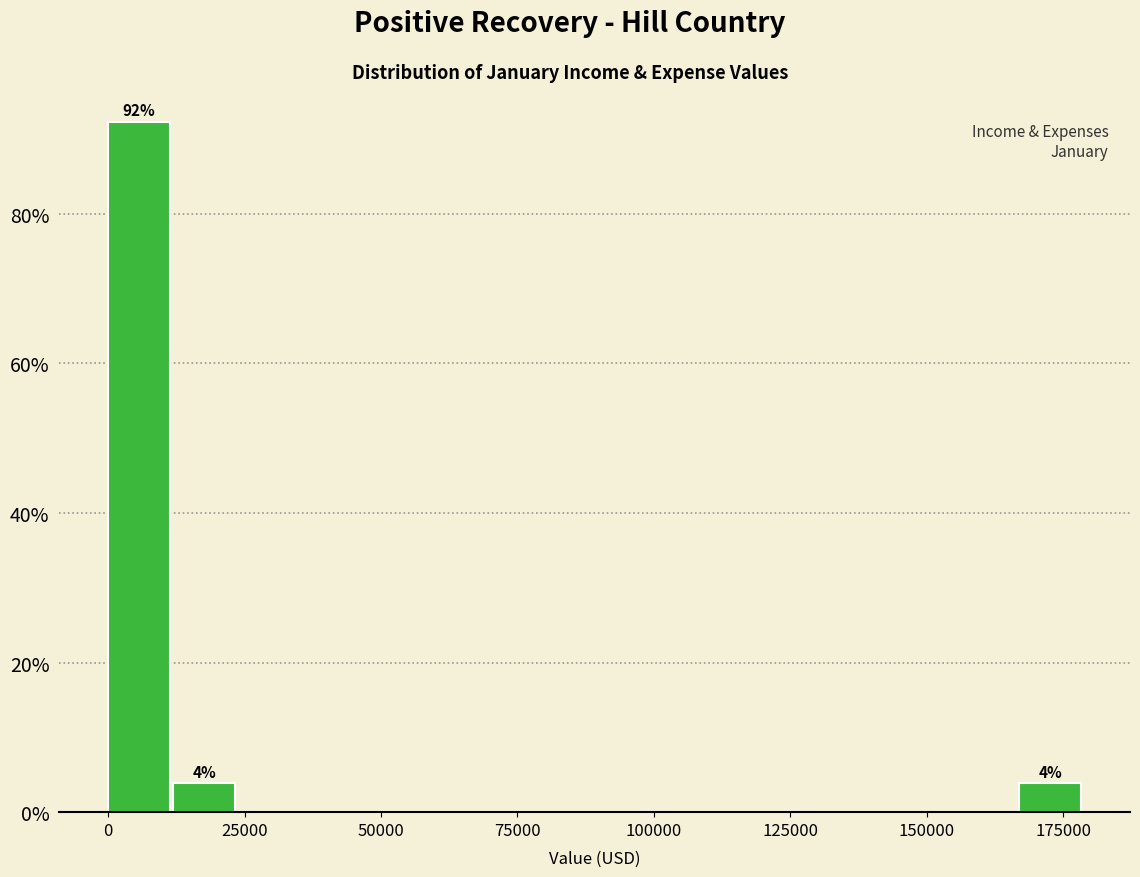

Read against the x-axis, roughly where is the centre of the tallest bar?

5000